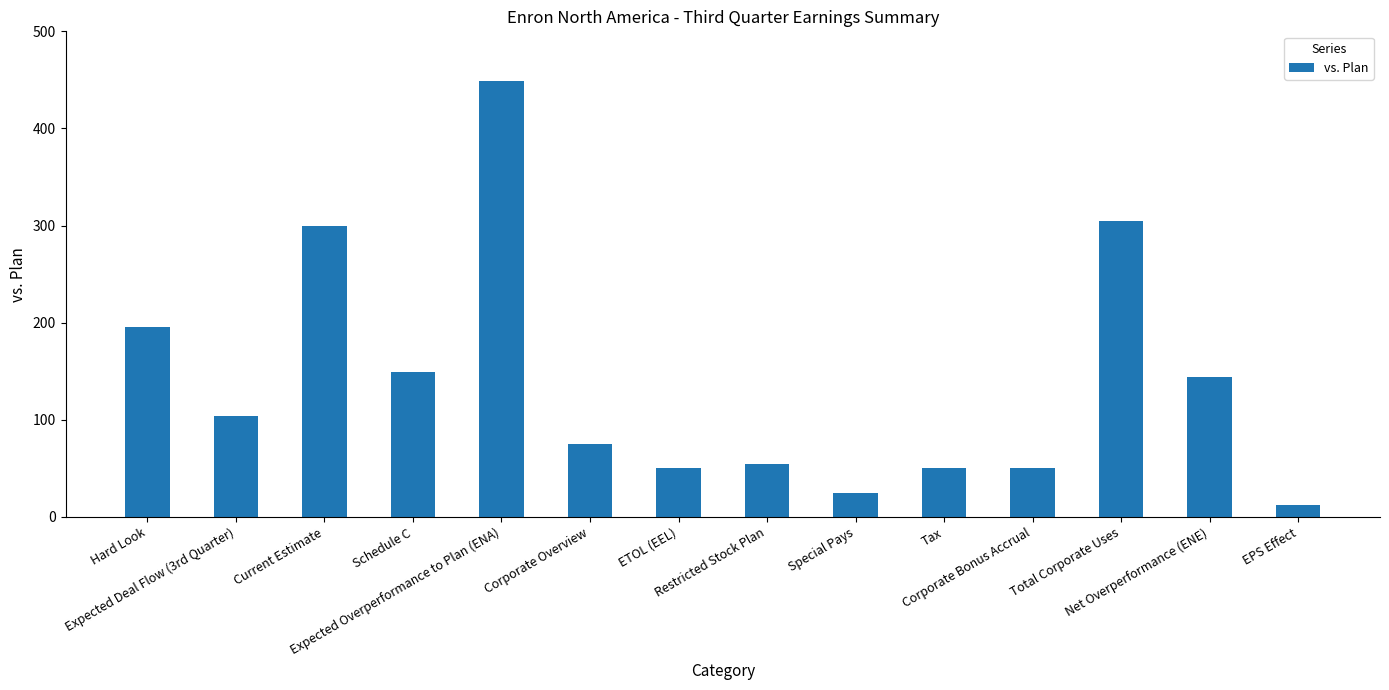

How many bars are there in total?

14